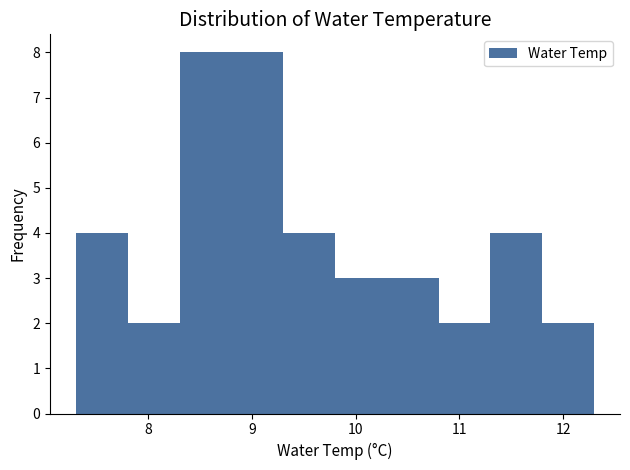

What is the height of the bar covering 8.8 to 9.3 on the x-axis? The values are not printed on the chart, so give them approximately, as read against the axis.

8